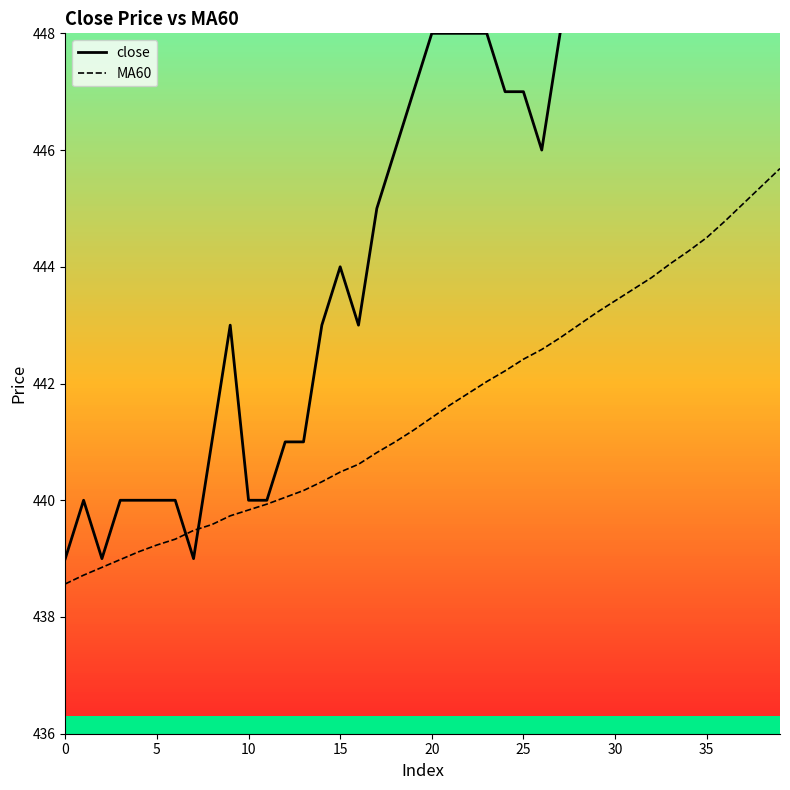

What are all the series names shown in the legend?

close, MA60